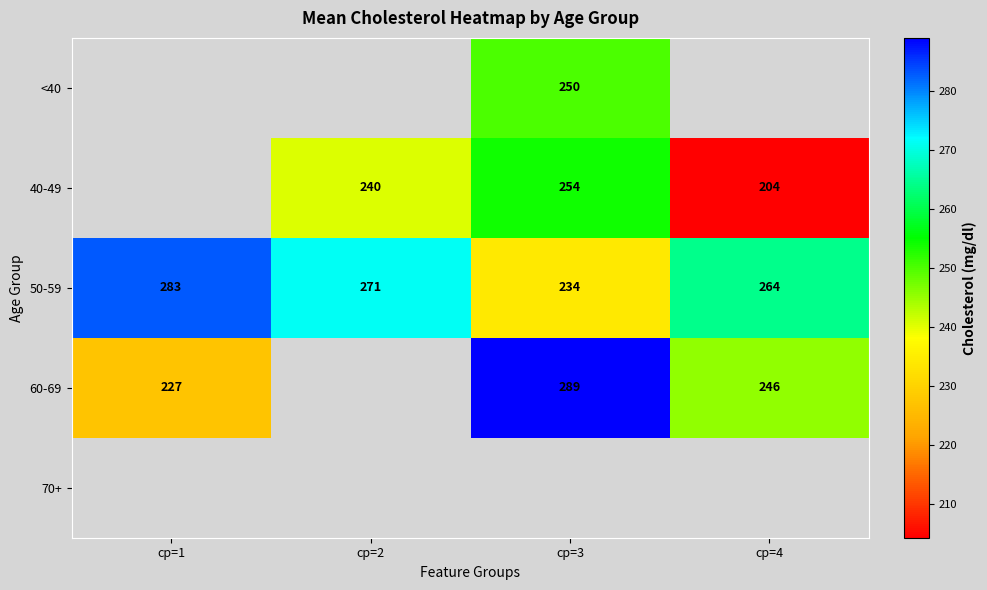

What is the difference between the highest and lowest values at cp=3?

54.7